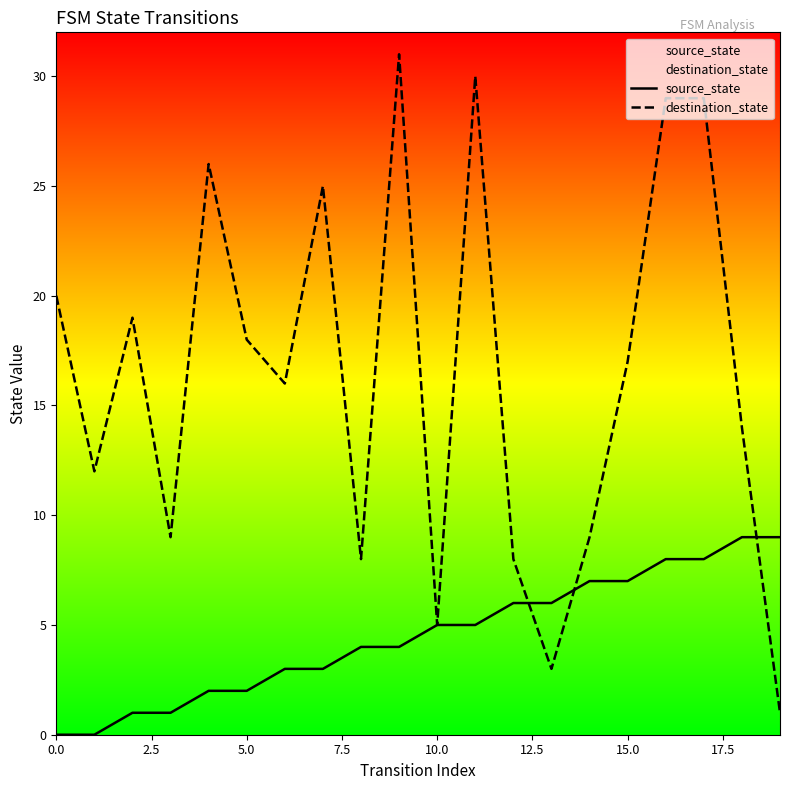

Which series changed the most between 12 and 16?

destination_state